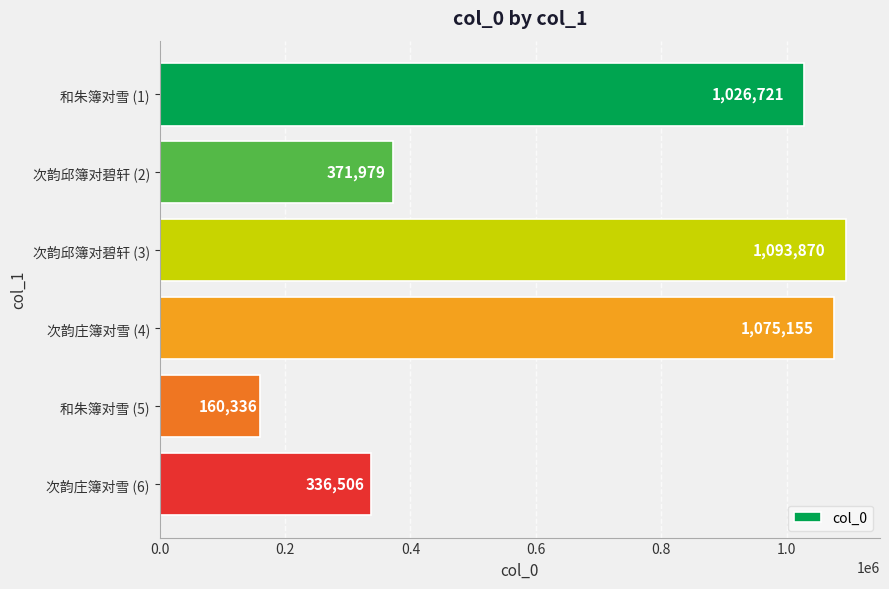

The chart shows a value of 1676945 at 次韵邱簿对碧轩 (3). True or false?

False